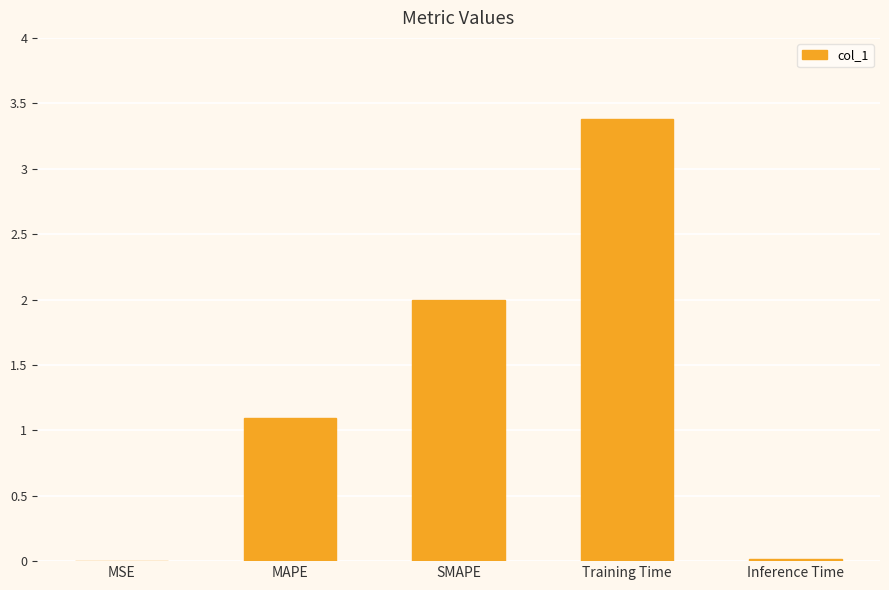

What is the maximum value shown in the chart?

3.4